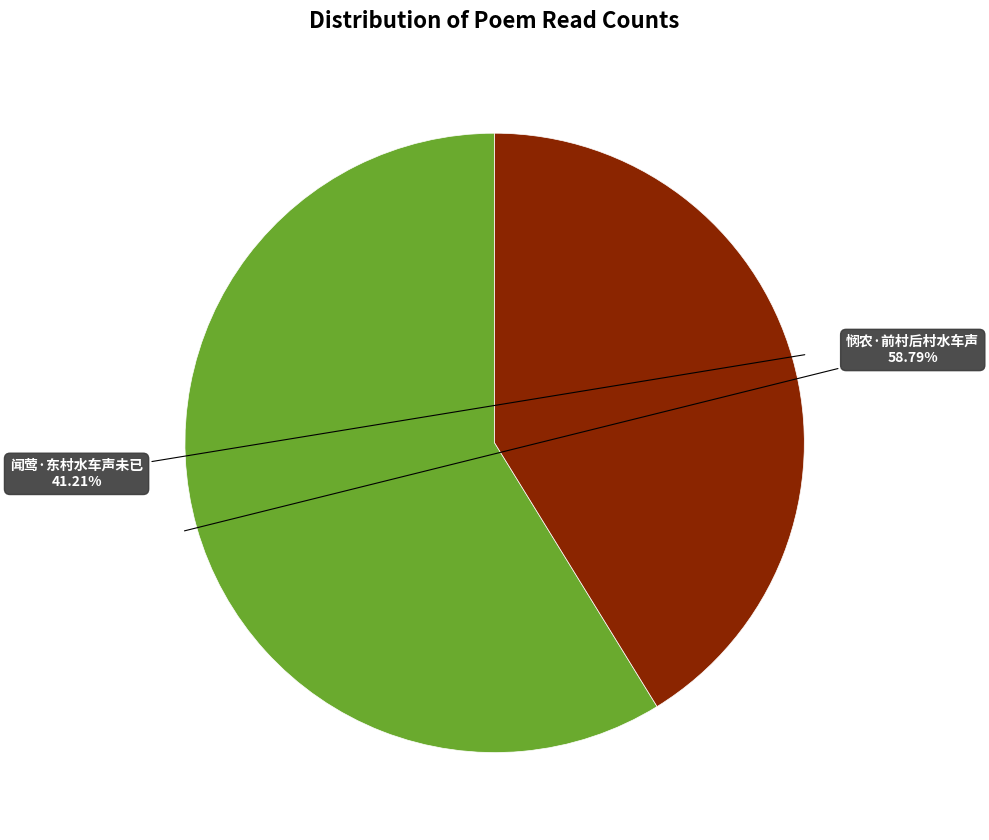

Count the number of slices in the pie.

2